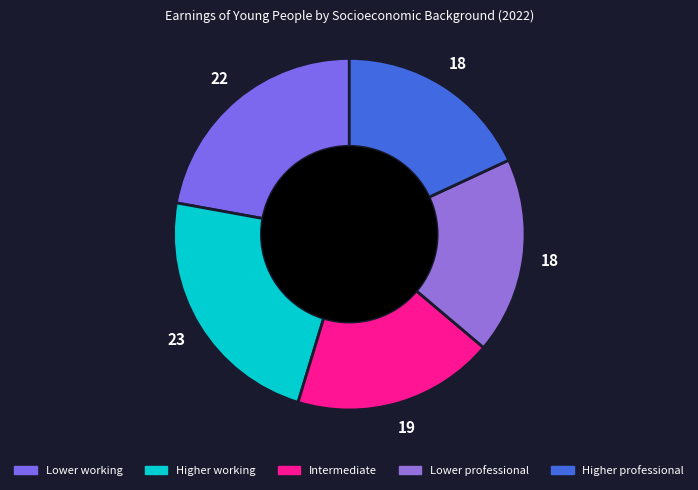

Which slice is the smallest?

Lower professional